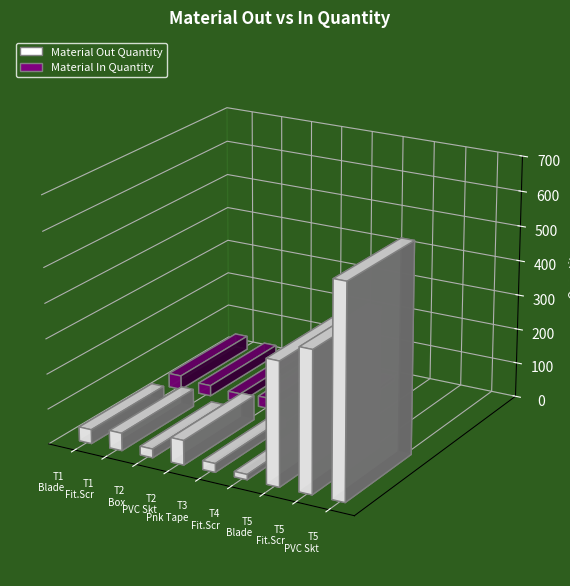

How many data points in Material In Quantity are above 12?

4